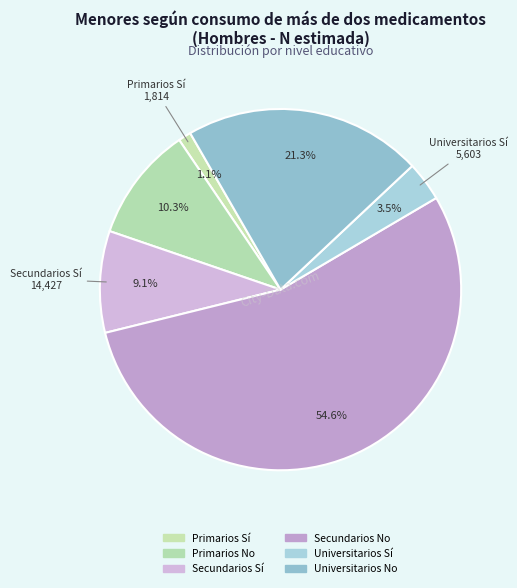

What is the ratio of the value at Universitarios No to the value at Secundarios Sí?

2.3